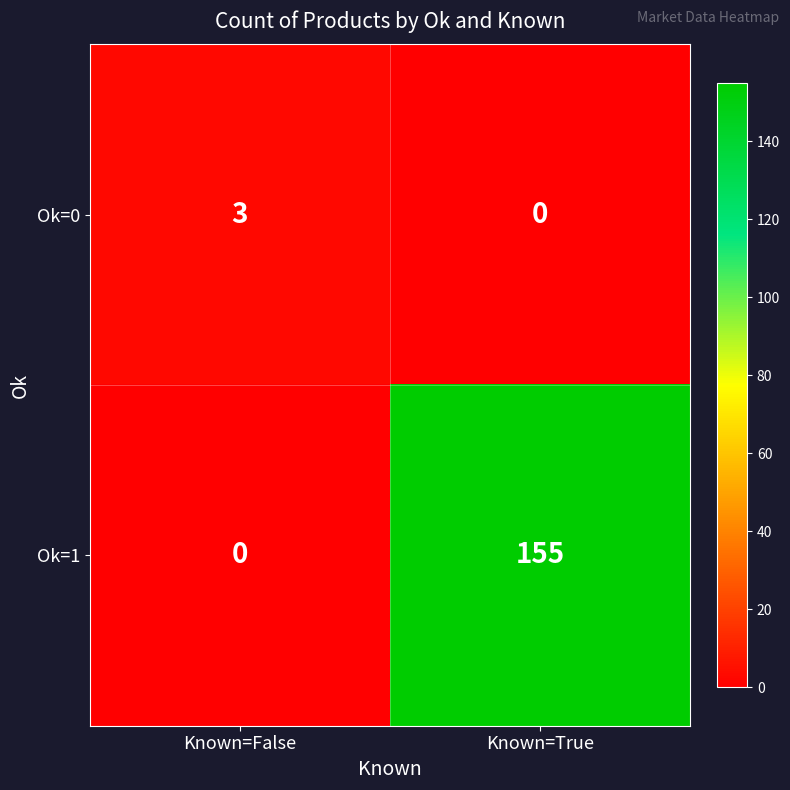

Read the Ok=0 value at Known=False.

3